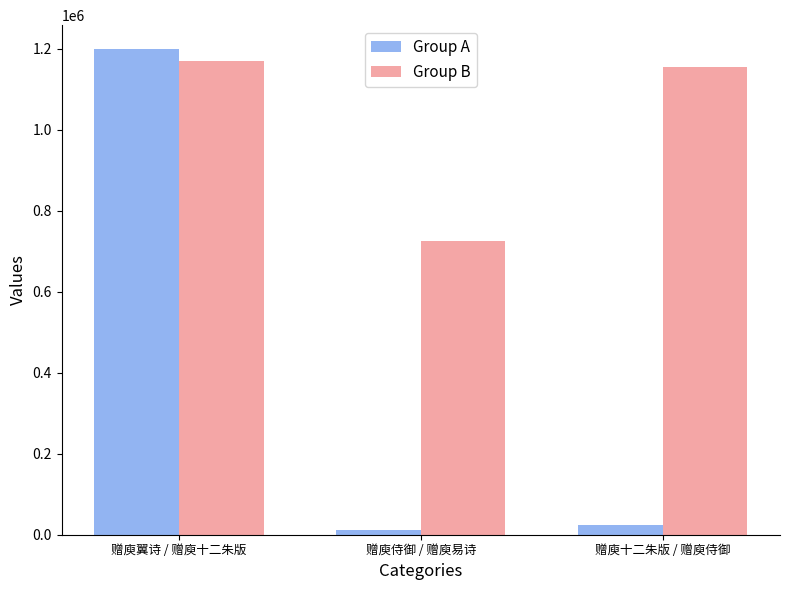

Rank the categories by Group B value from highest to lowest.

赠庾翼诗 / 赠庾十二朱版, 赠庾十二朱版 / 赠庾侍御, 赠庾侍御 / 赠庾易诗